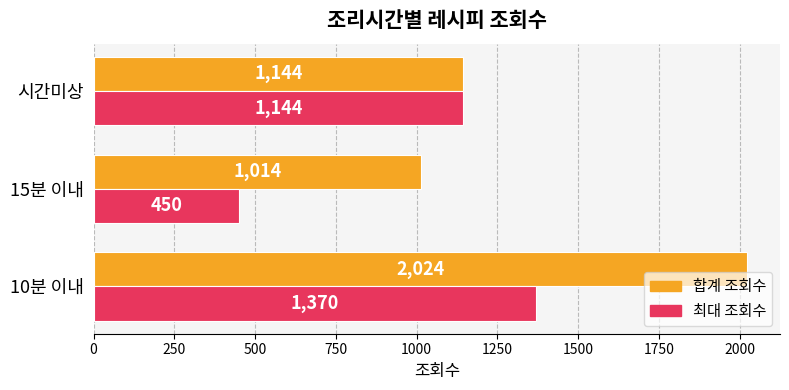

What is the maximum value for 최대 조회수?

1370